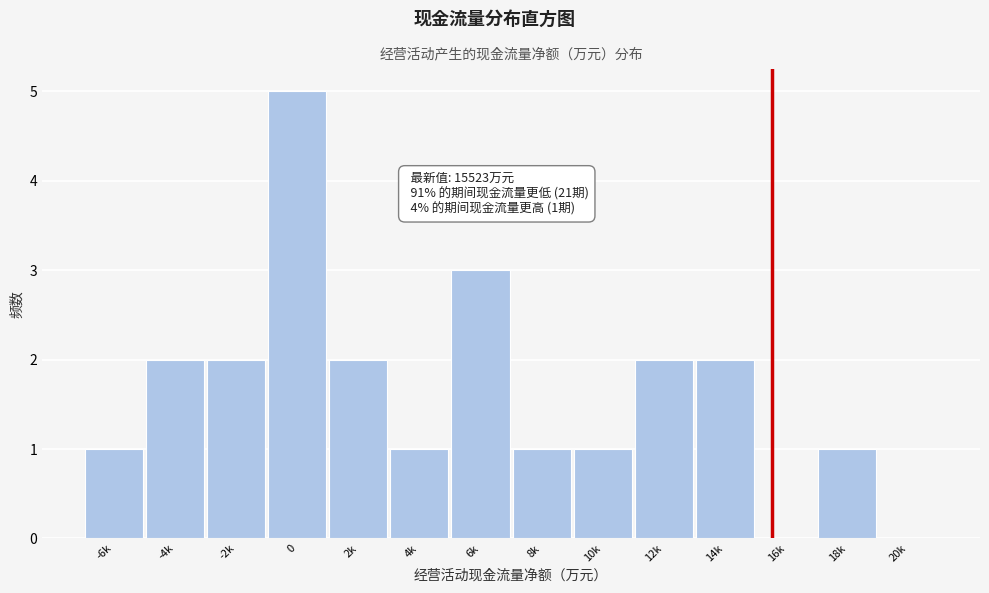

Reading left to right, transcribe all the data shown in this chart.

-6k=1	-4k=2	-2k=2	0=5	2k=2	4k=1	6k=3	8k=1	10k=1	12k=2	14k=2	16k=0	18k=1	20k=0